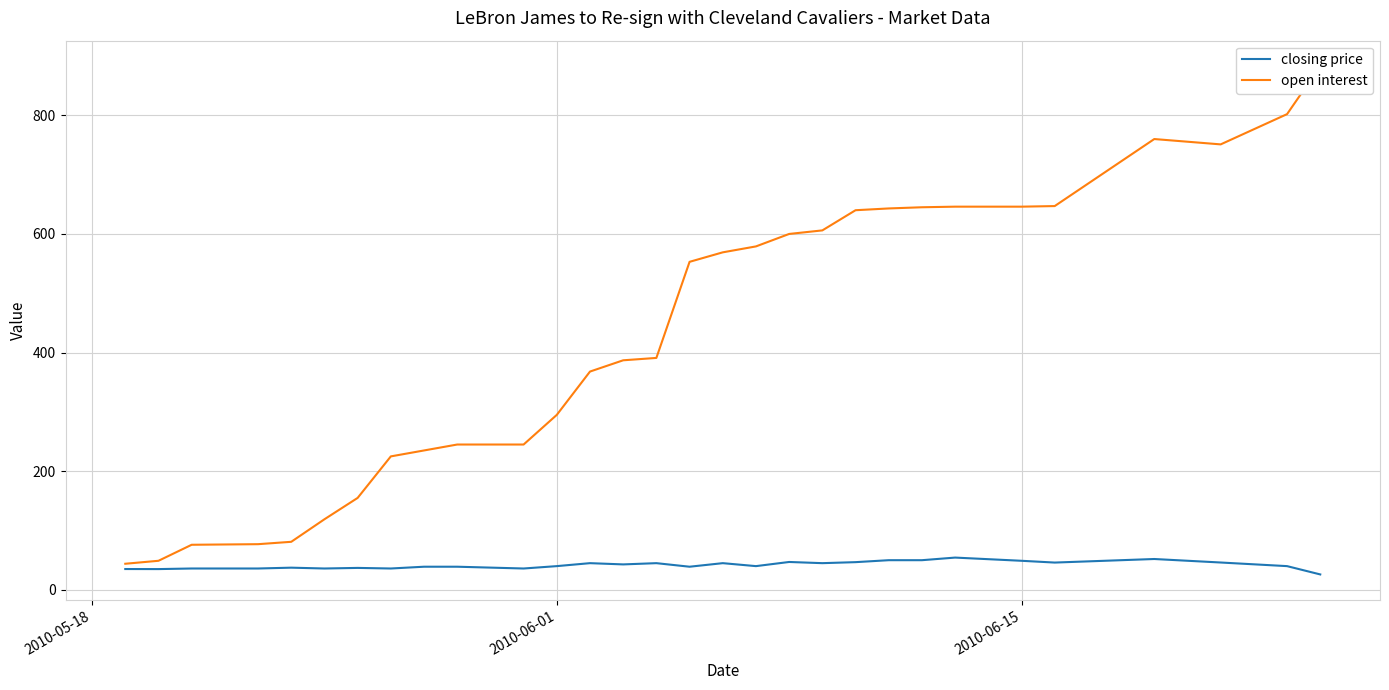

How many data points in open interest are above 553?

14